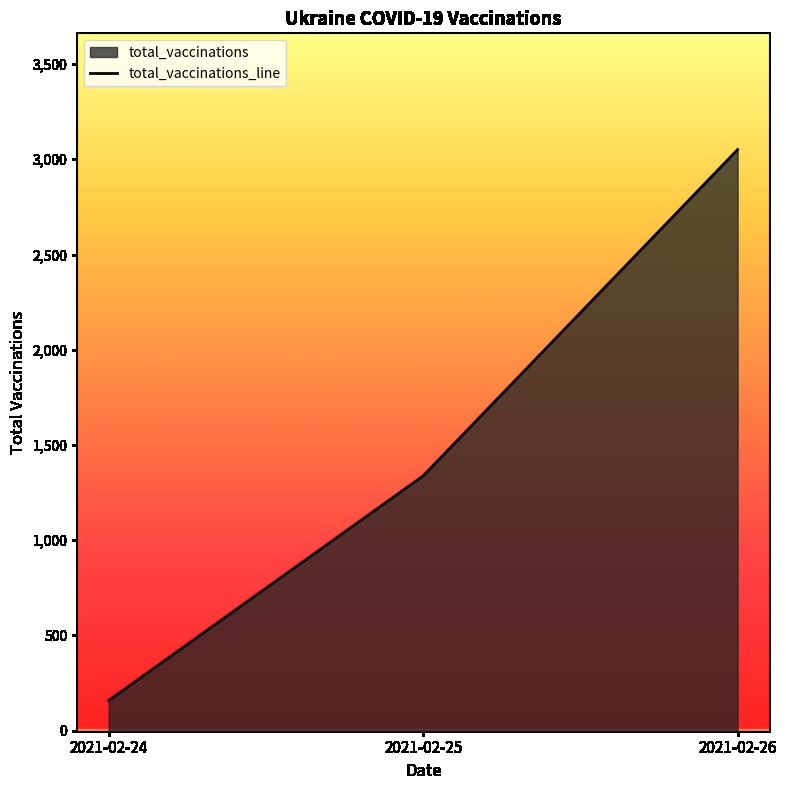

Reading right to left, transcribe all the data shown in this chart.

2021-02-26=3051	2021-02-25=1338	2021-02-24=159